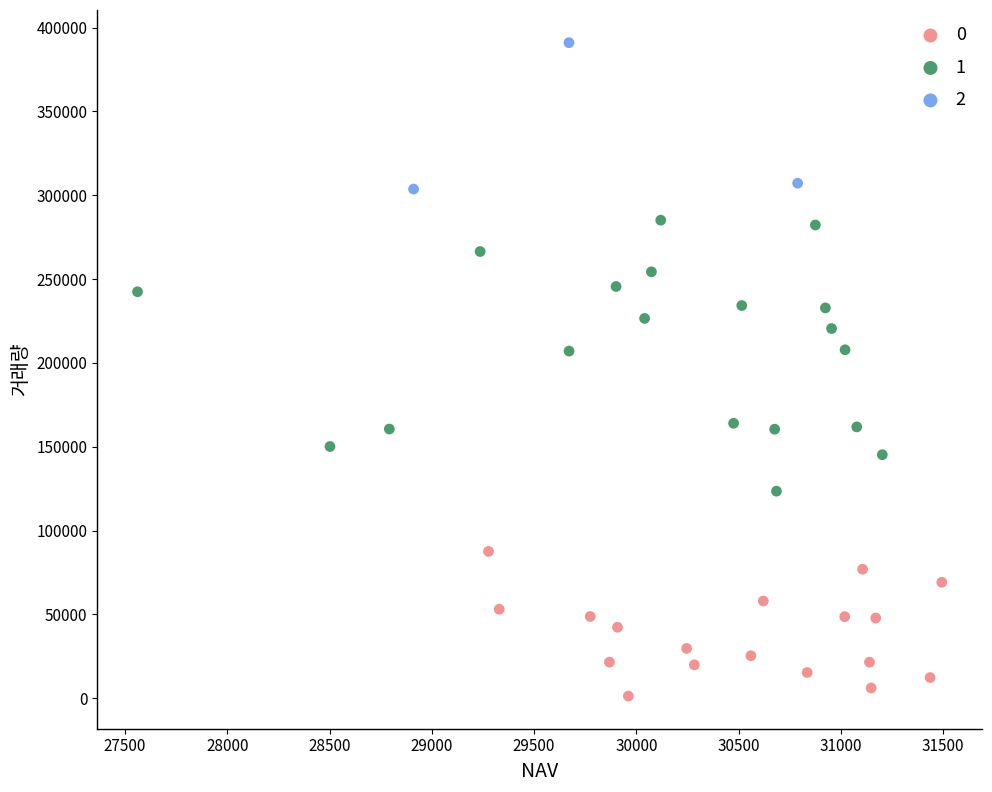

What are all the series names shown in the legend?

0, 1, 2